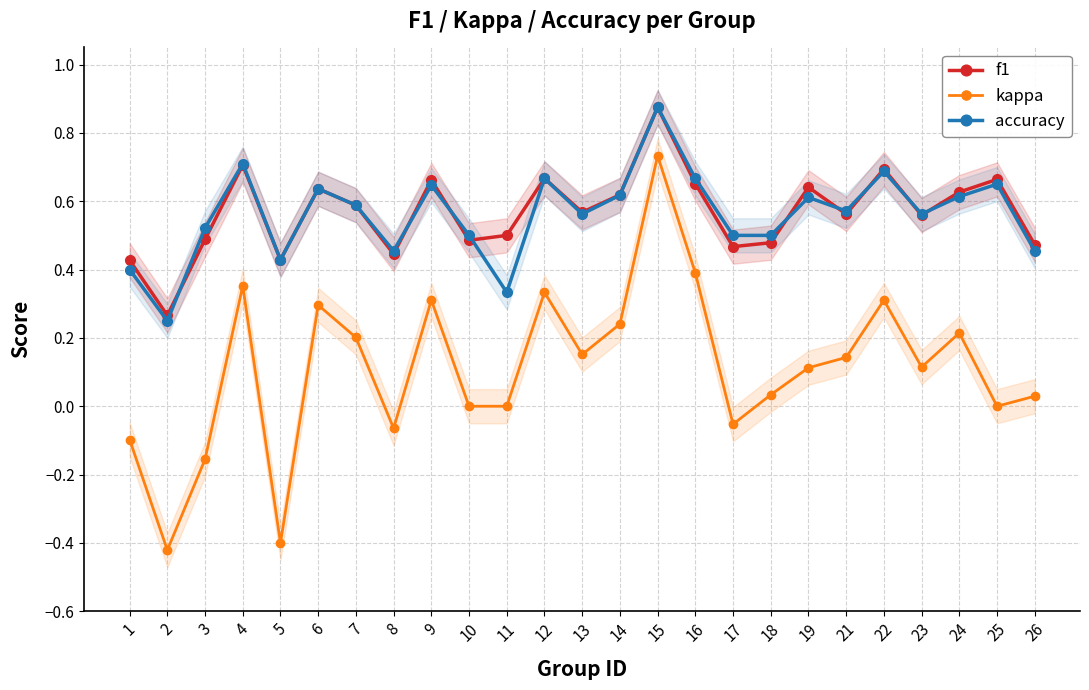

What is the total value across all series at 22?

1.7